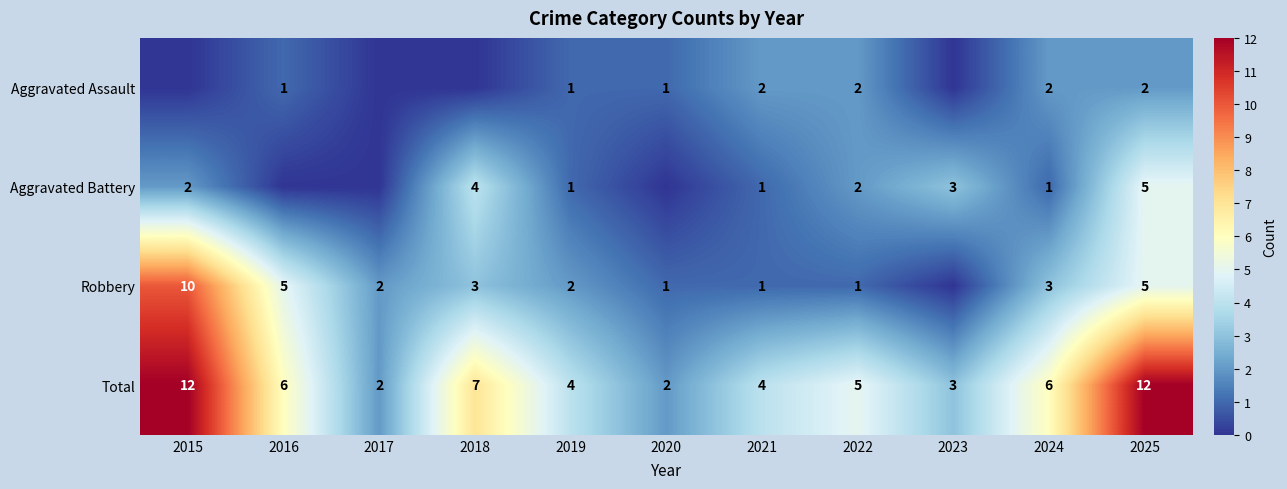

What is the difference between the highest and lowest values at 2019?

3